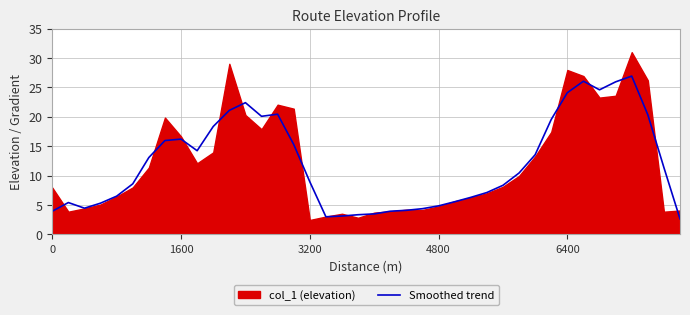

What is the difference between the maximum and minimum values?

24.3